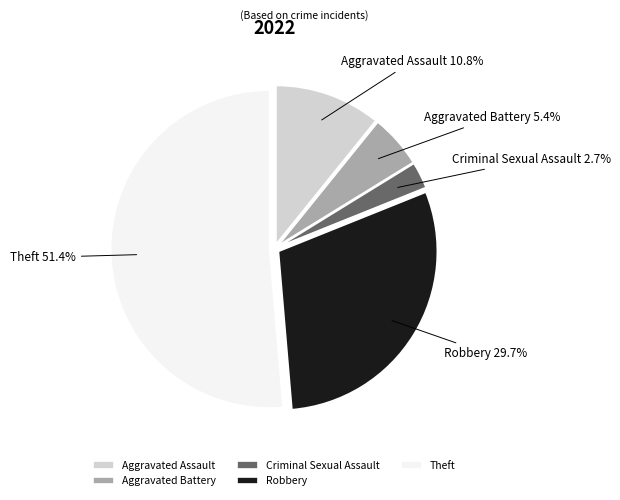

True or false: Theft accounts for 51% of the total.

True